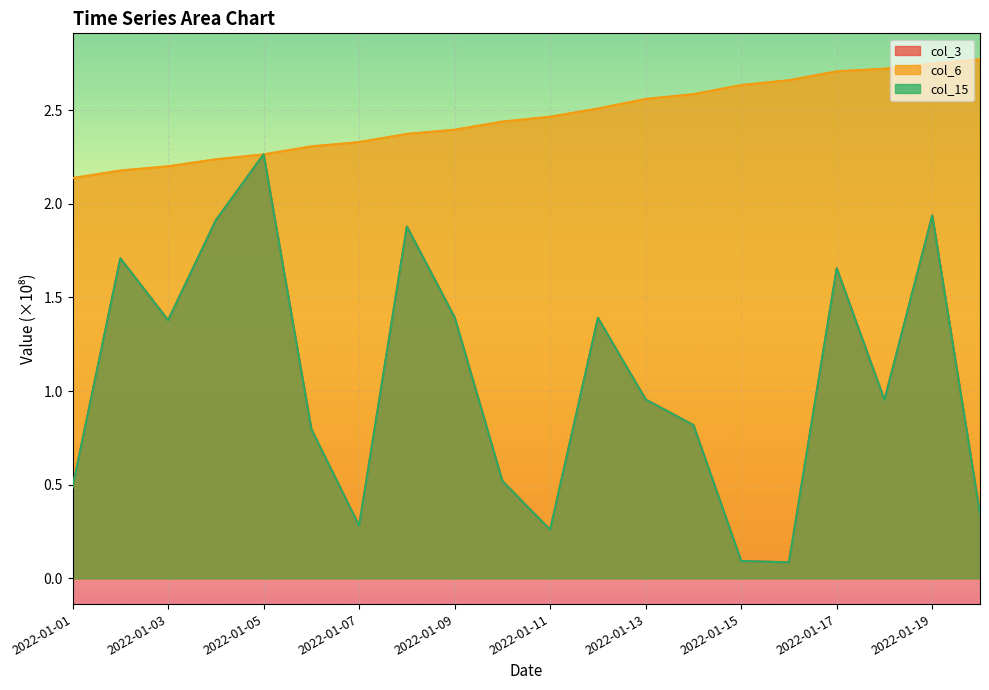

What value does the col_6 series have at 2022-01-02?

2.2